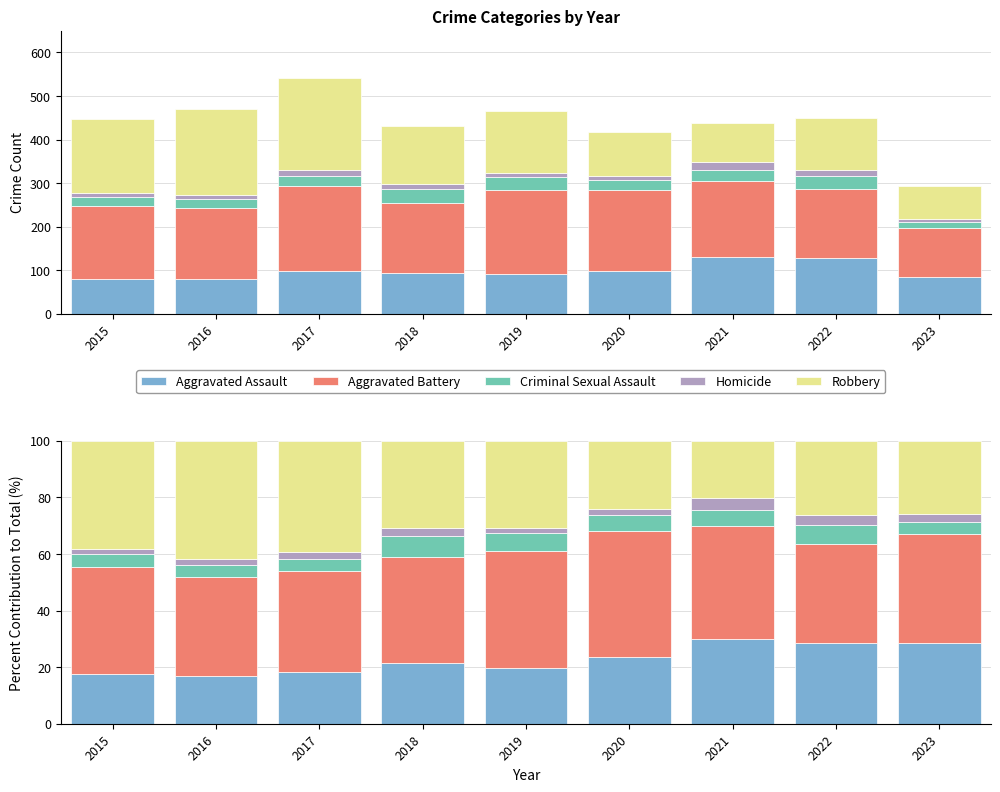

Which series has the largest total across all categories?

Aggravated Battery